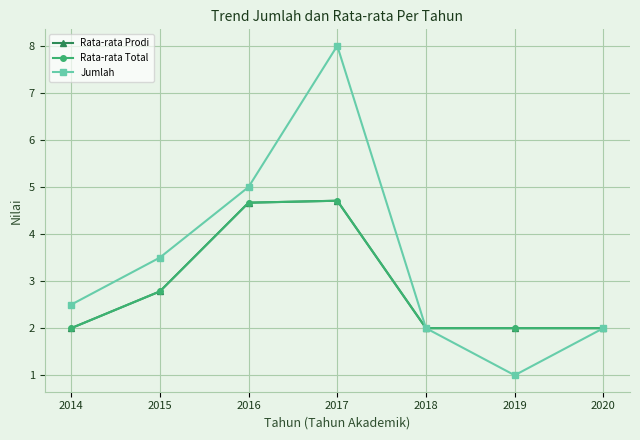

At how many categories does at least one series exceed 1?

7